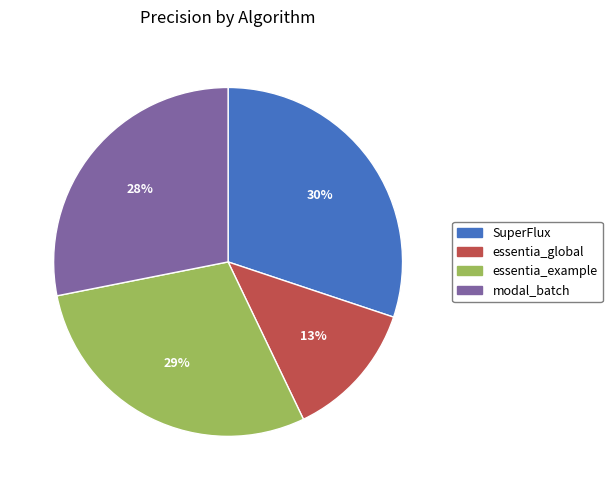

Which slice is the smallest?

essentia_global